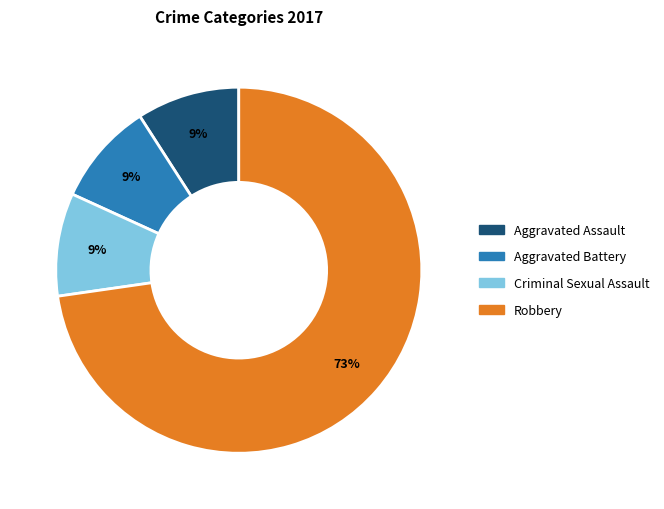

What is the majority slice?

Robbery